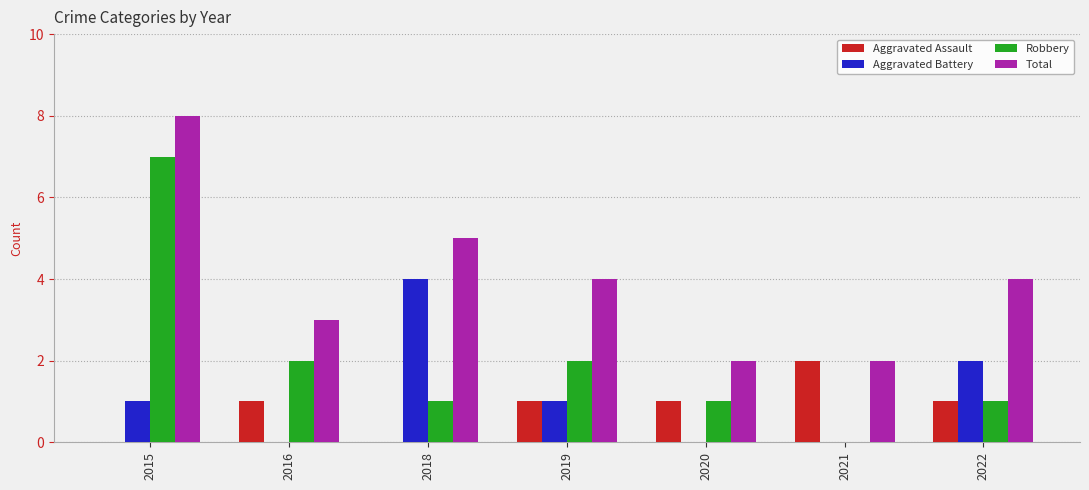

Reading left to right, list all the values displayed in this chart.

Aggravated Assault: 2015=0	2016=1	2018=0	2019=1	2020=1	2021=2	2022=1
Aggravated Battery: 2015=1	2016=0	2018=4	2019=1	2020=0	2021=0	2022=2
Robbery: 2015=7	2016=2	2018=1	2019=2	2020=1	2021=0	2022=1
Total: 2015=8	2016=3	2018=5	2019=4	2020=2	2021=2	2022=4